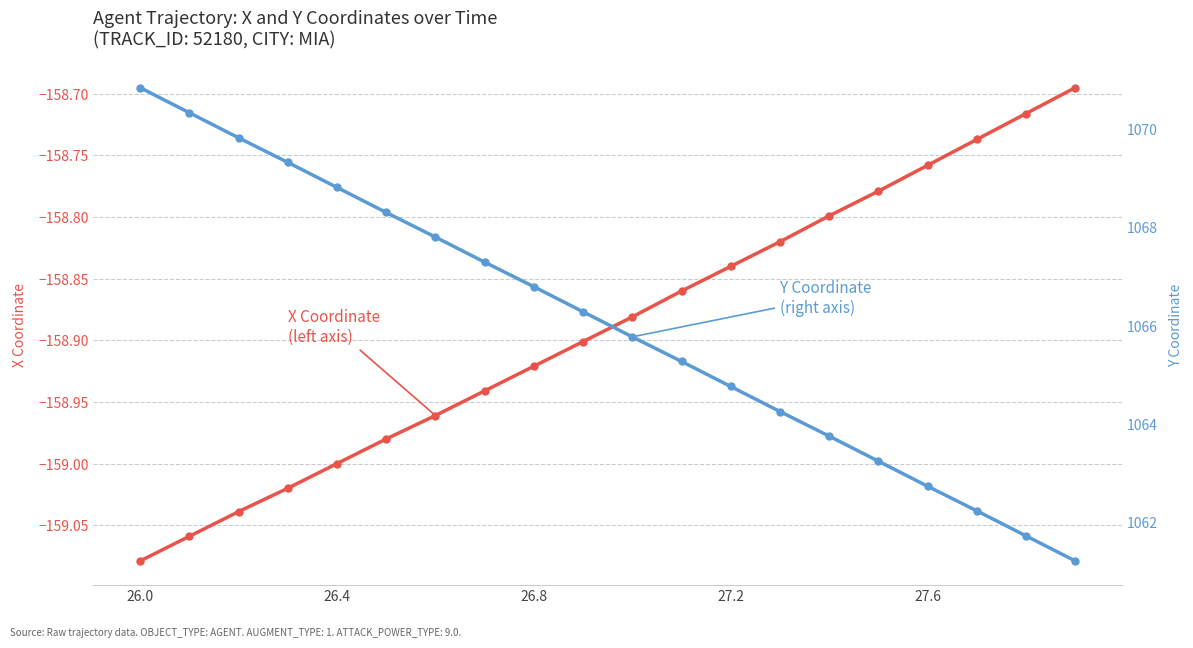

How many lines are shown in the chart?

2